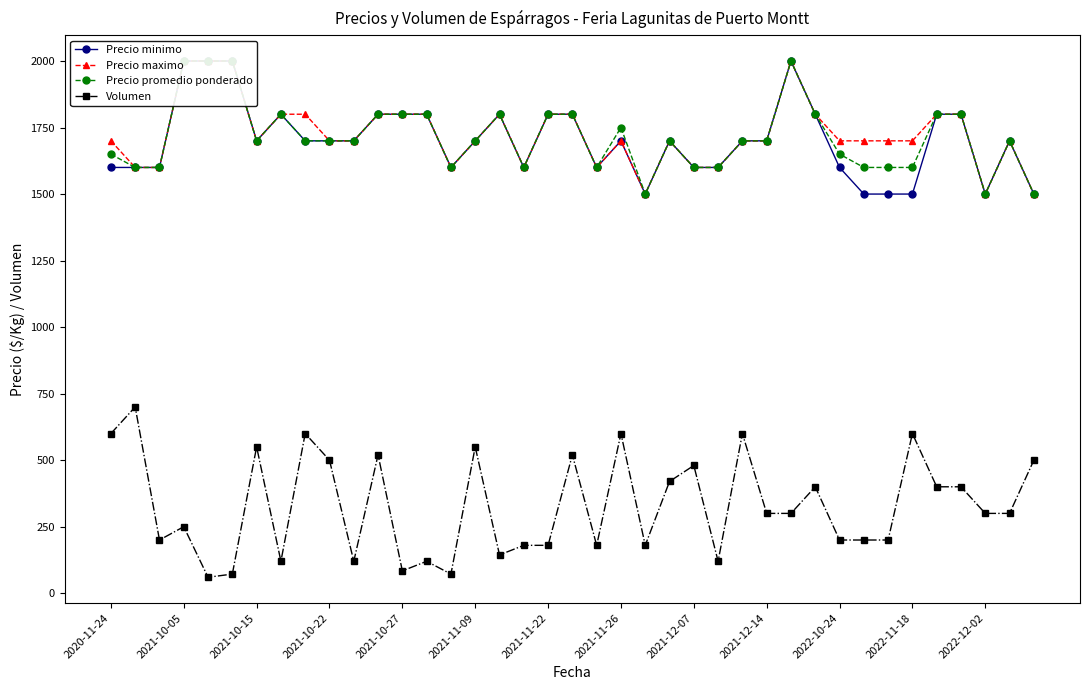

At how many categories does at least one series exceed 706?

39